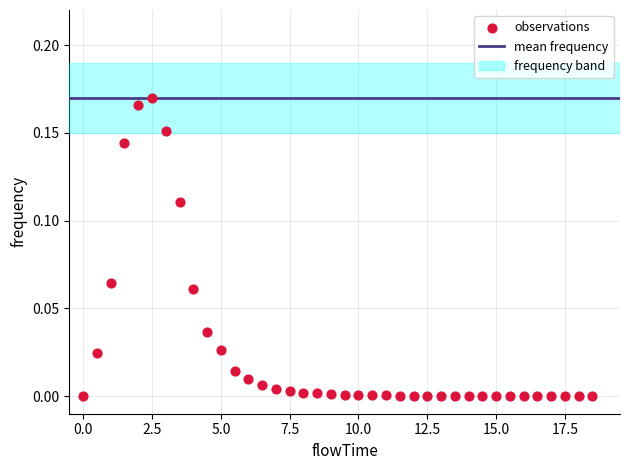

What is the range of X values (max minus min)?

18.5